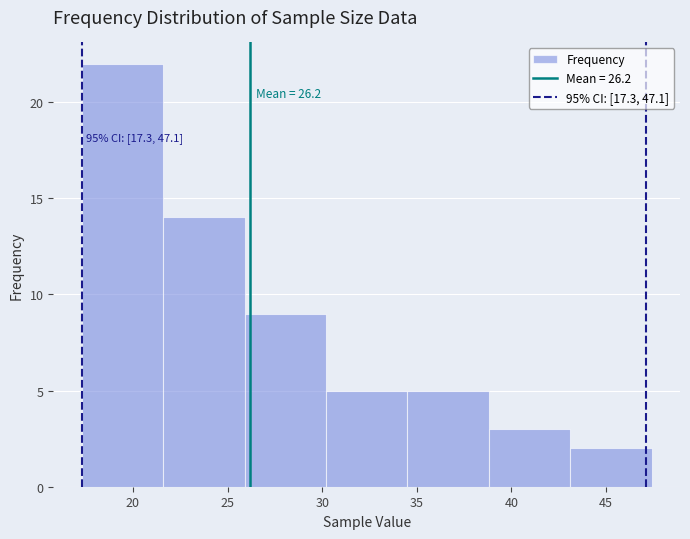

Over which range of the x-axis is the bar tallest?

17.3 to 21.6